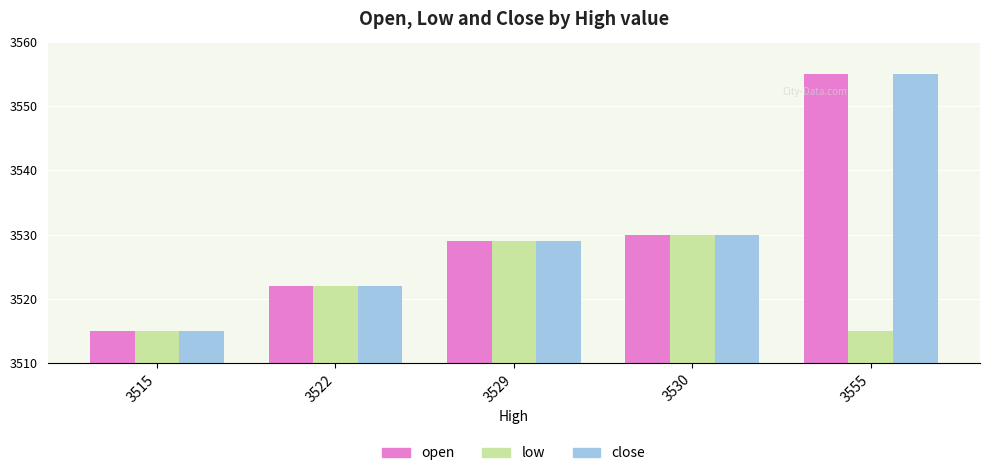

The value of close at 3555 is 6314. True or false?

False